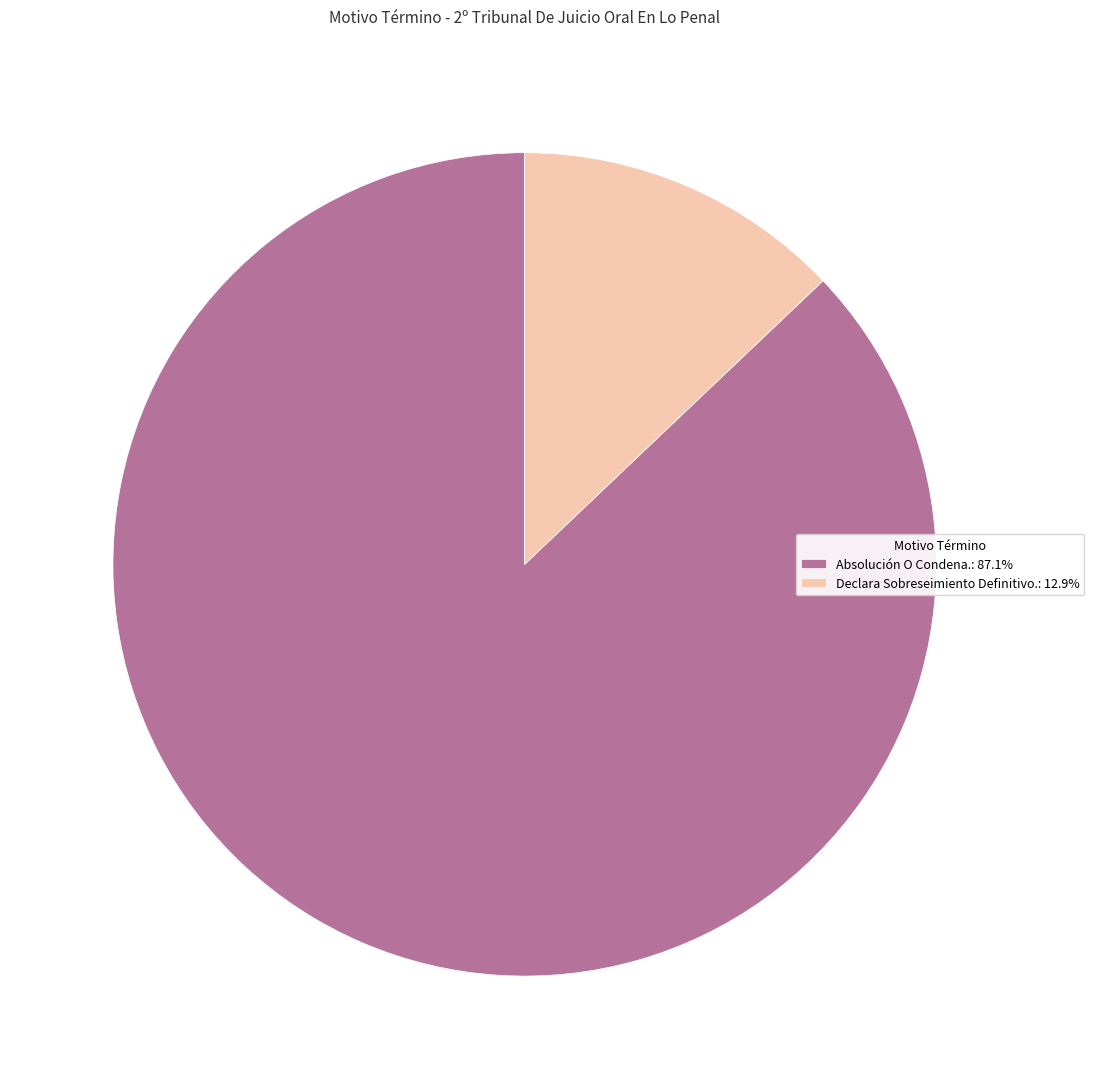

True or false: Declara Sobreseimiento Definitivo. accounts for 13% of the total.

True